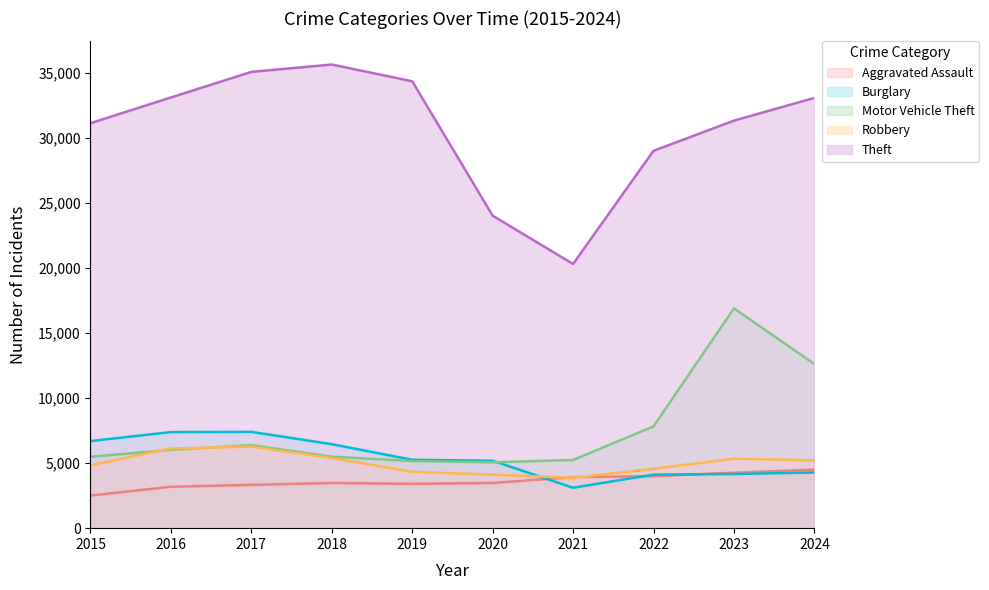

Which series has the widest spread of values?

Theft